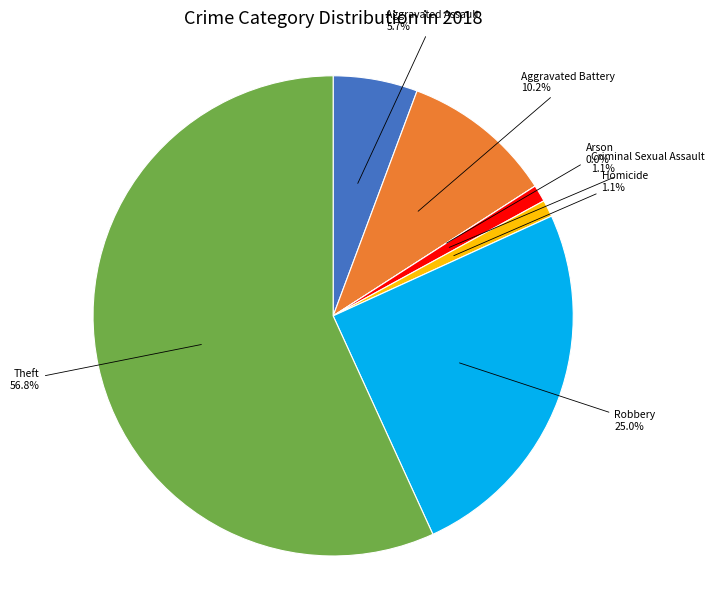

Between Aggravated Battery and Theft, which is larger?

Theft